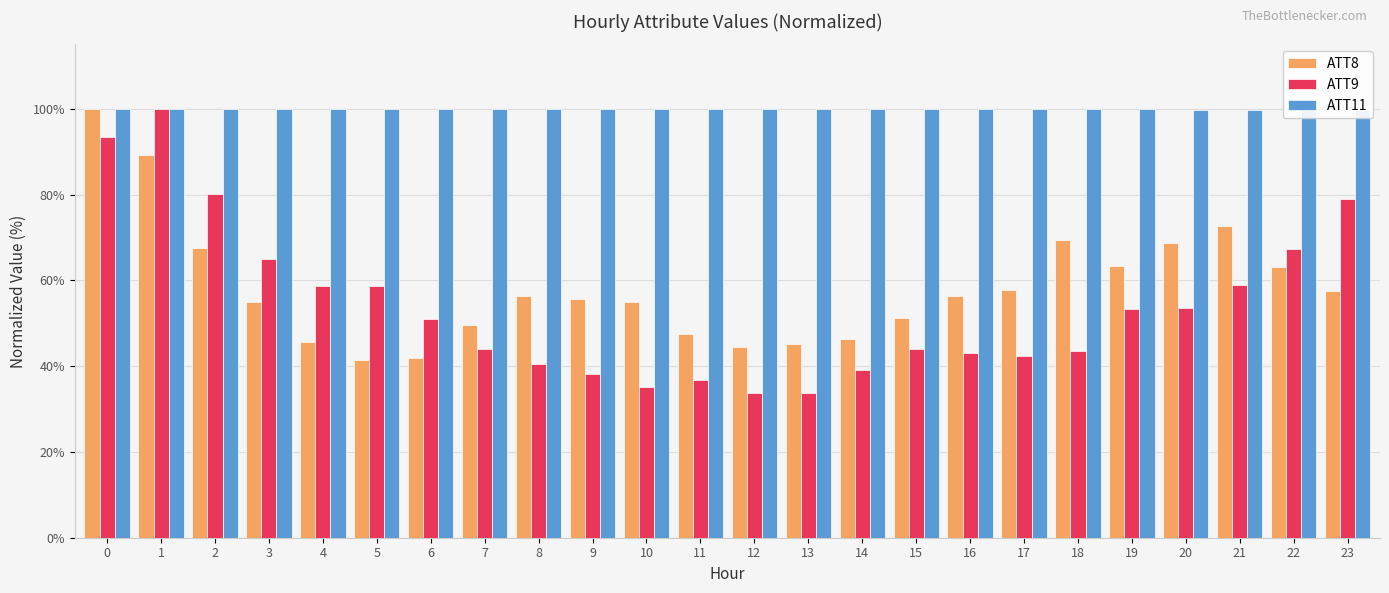

True or false: ATT9 has a value of 7.0 at 12.

False